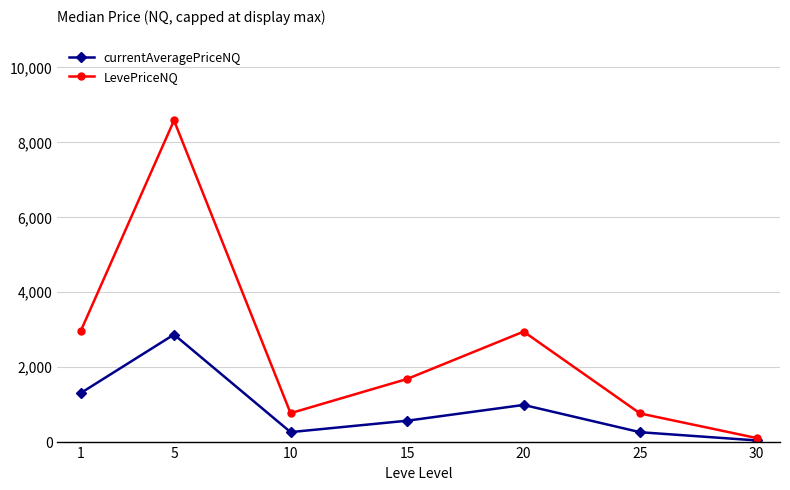

How many data points in LevePriceNQ are less than 1669?

3